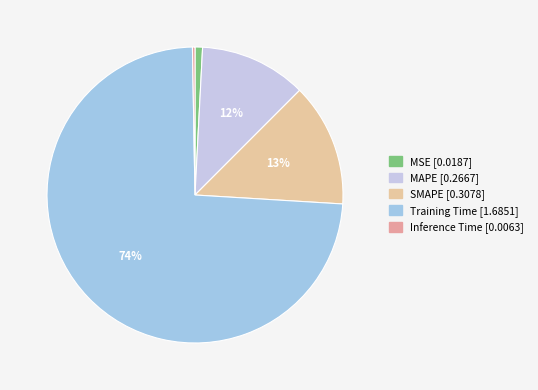

What is the majority slice?

Training Time